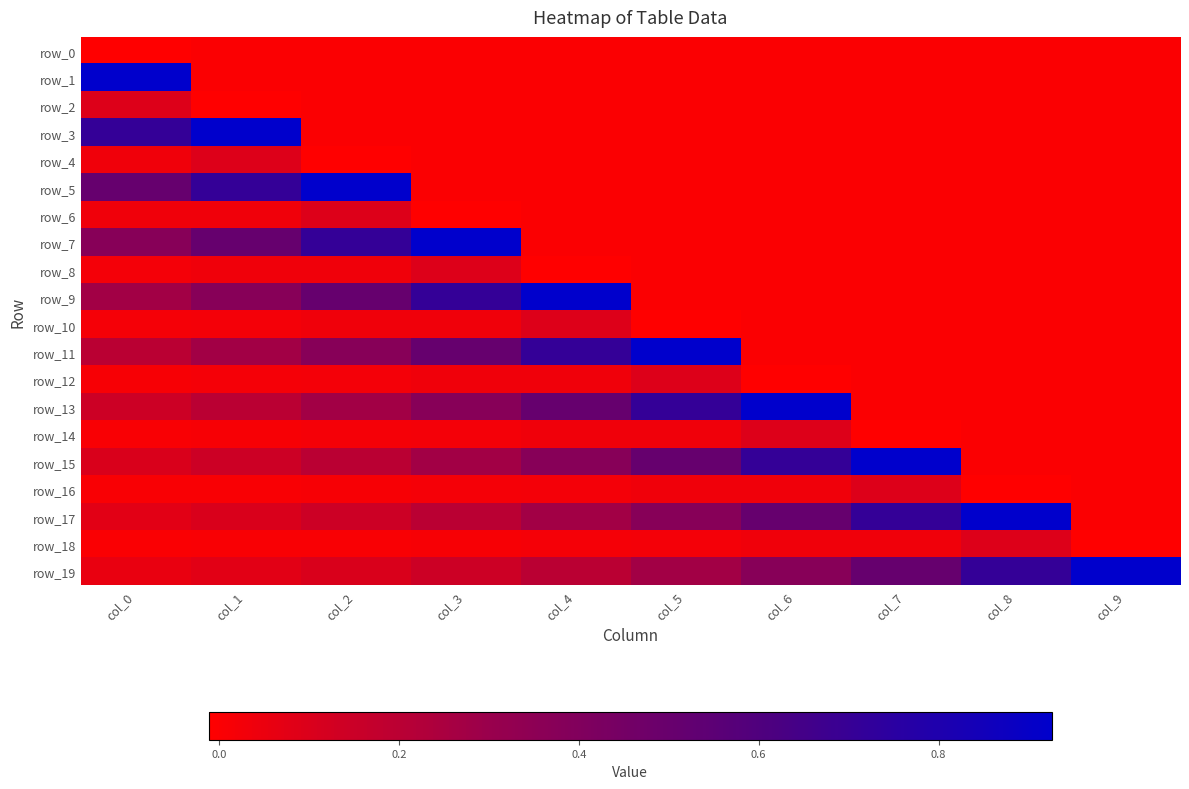

Which series has the widest spread of values?

row_1